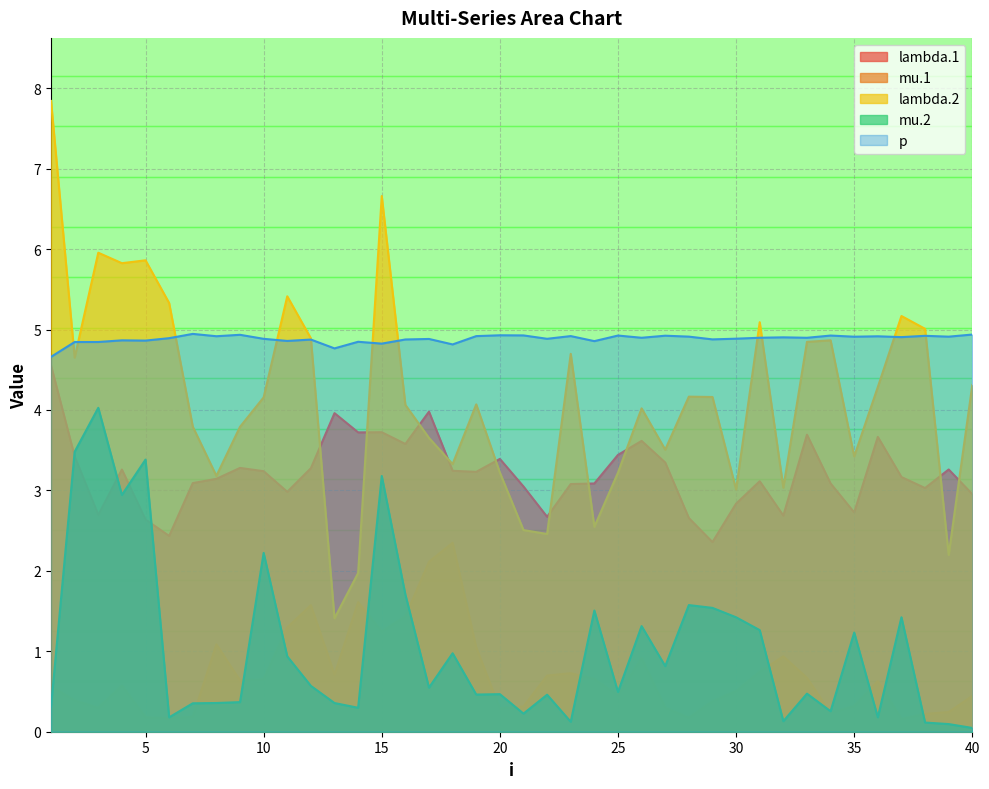

What is the sum of all p values?

195.4